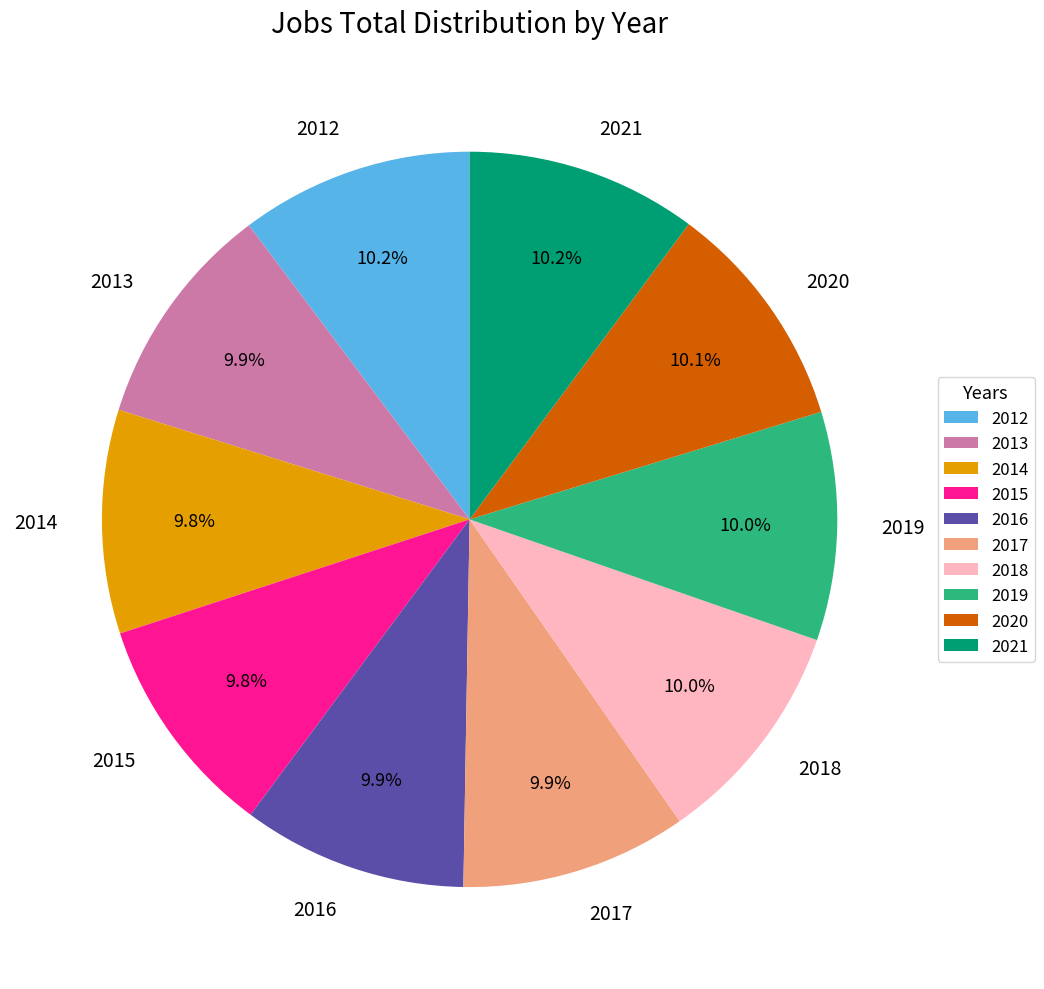

What percentage is the 2017 slice, to the nearest percent?

10%